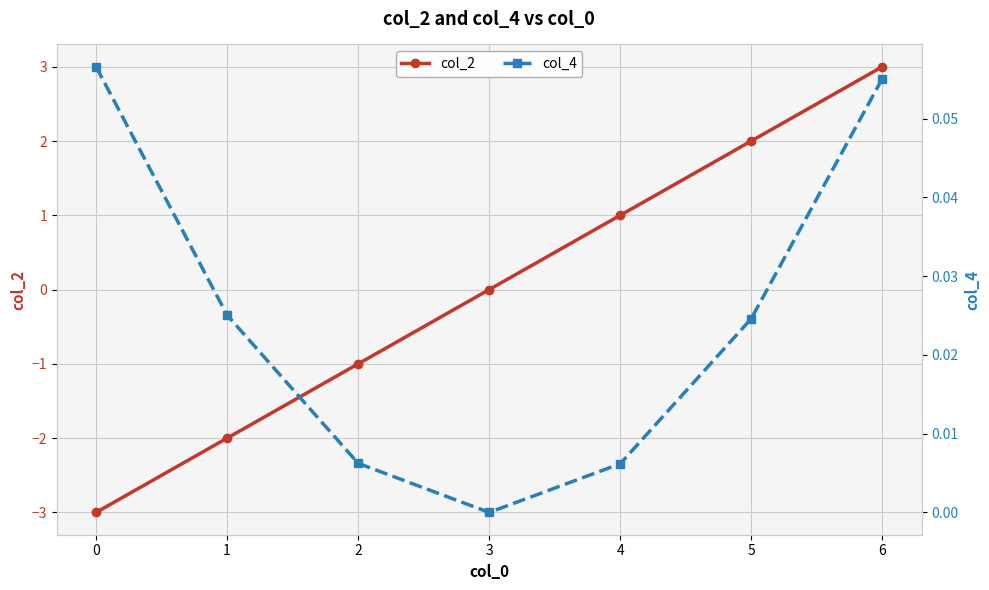

Which series changed the most between 2 and 3?

col_2